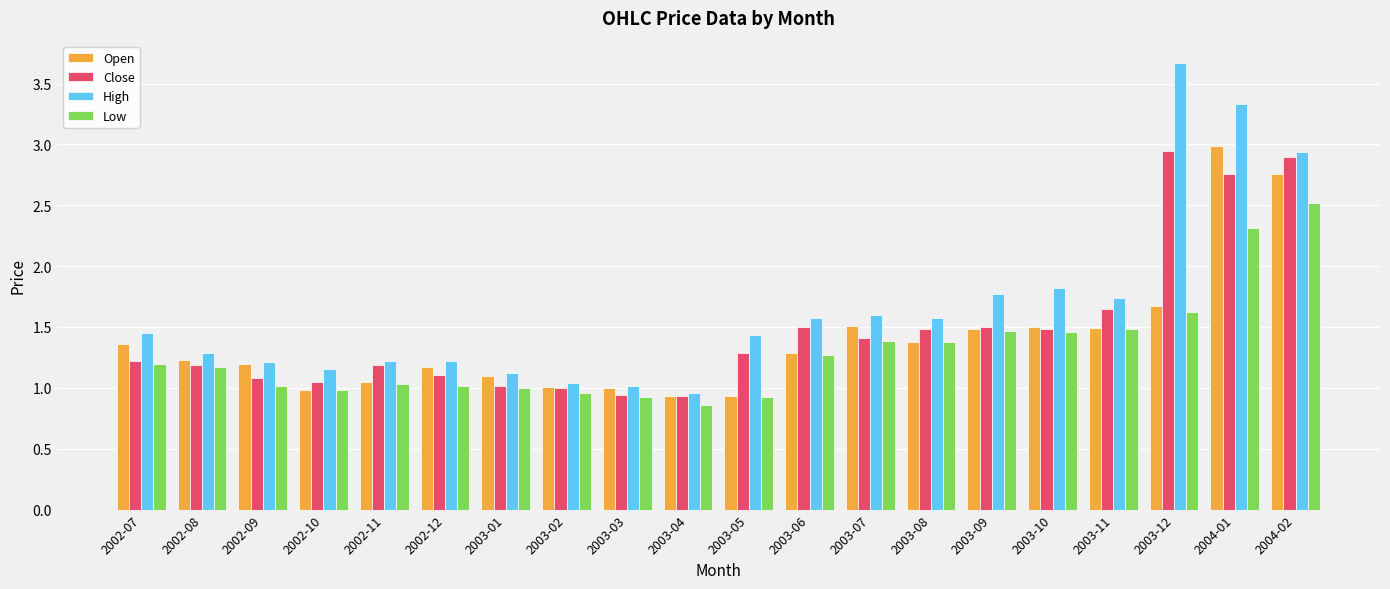

The value of Low at 2003-04 is 0.9. True or false?

True